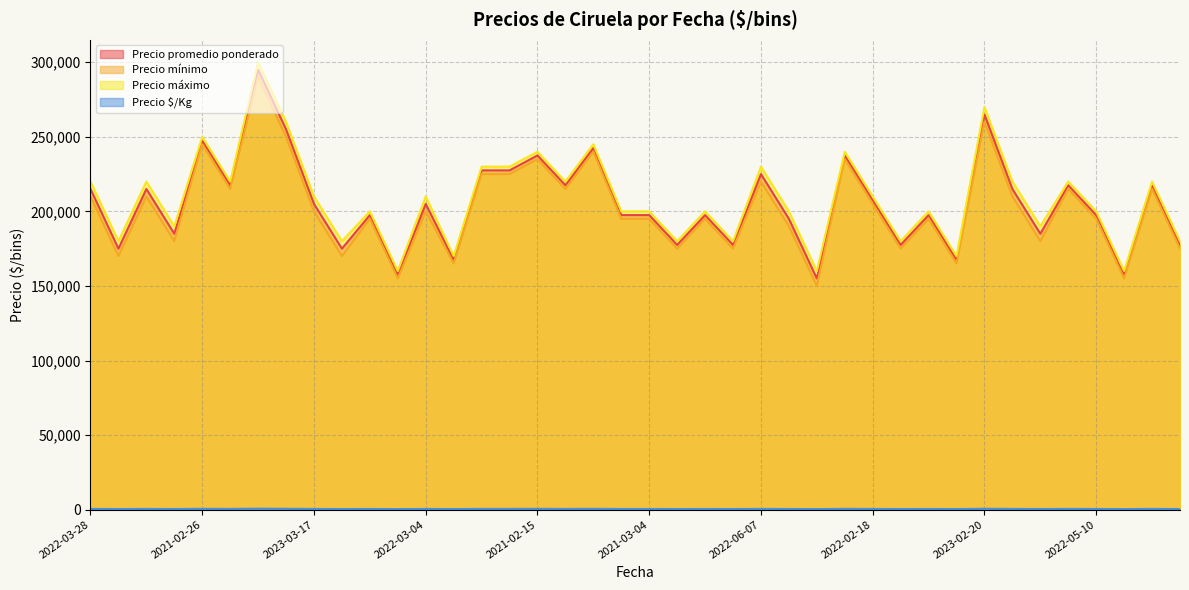

Which series has the largest total across all categories?

Precio máximo